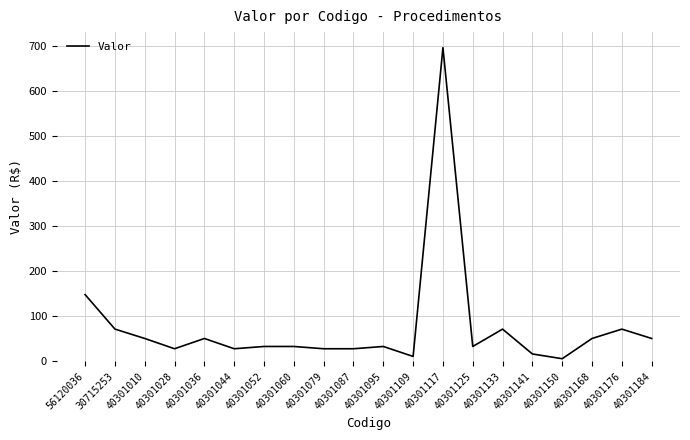

What is the difference between the maximum and minimum values?

689.5